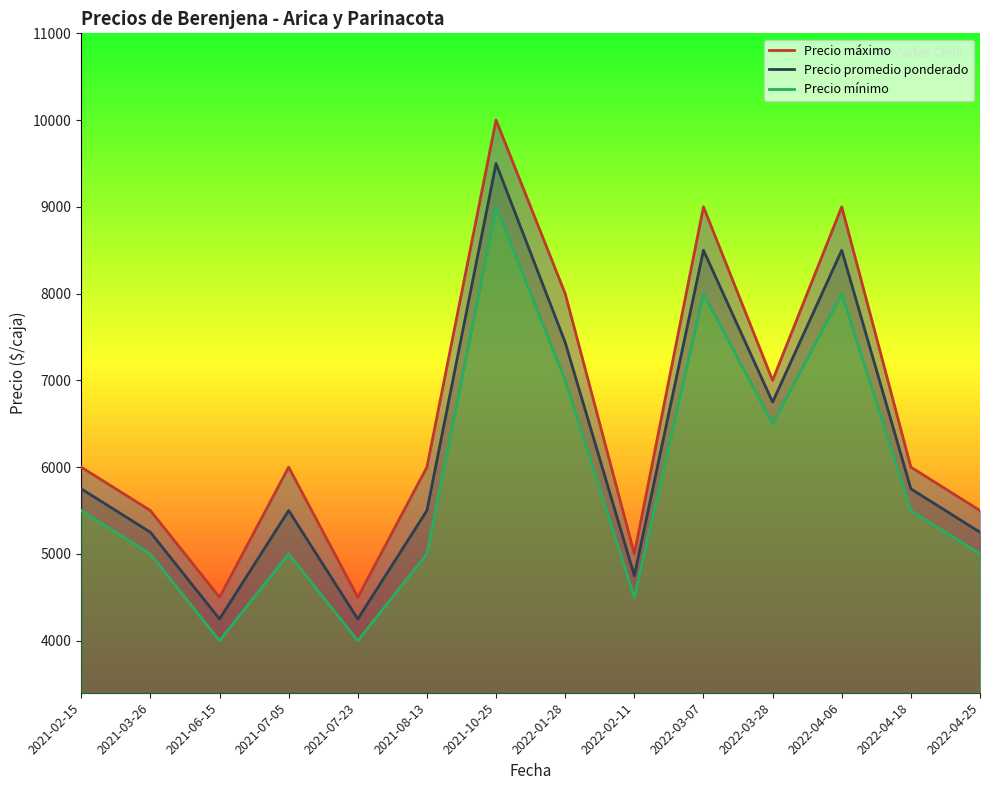

True or false: Precio mínimo has a value of 5000 at 2021-08-13.

True